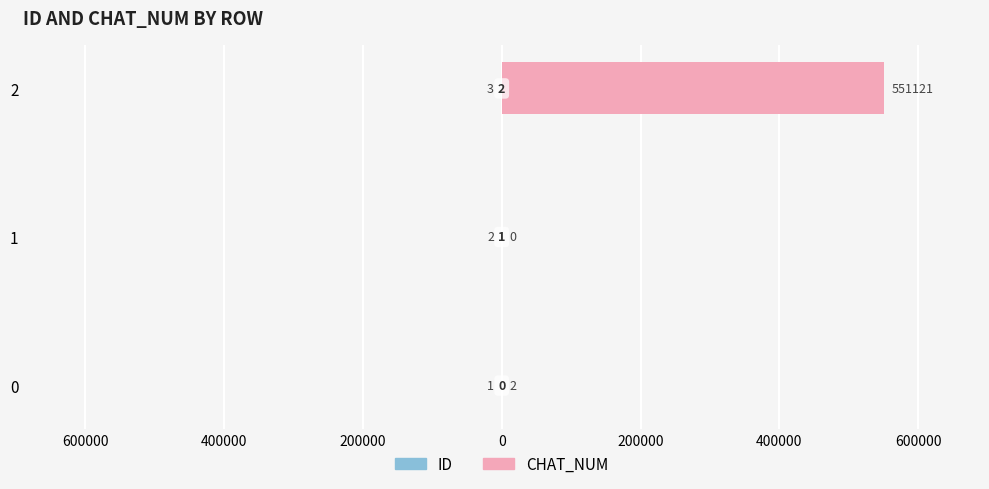

What is the average value of the ID series?

-2